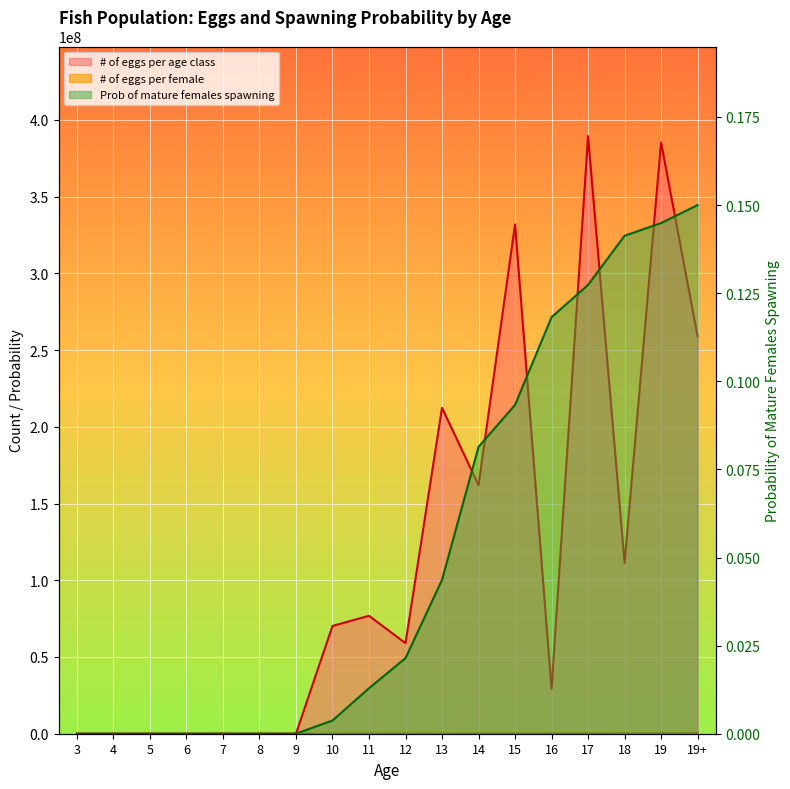

Where is the first local minimum for # of eggs per age class?

12